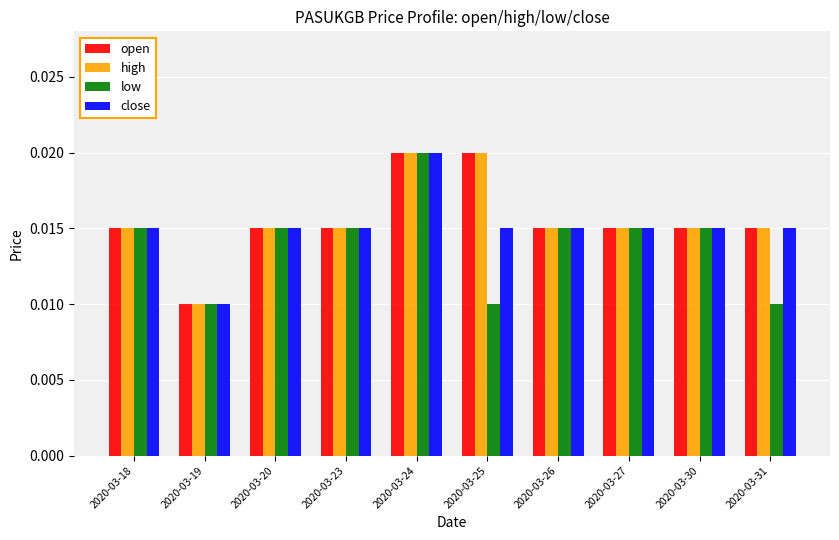

At how many categories does at least one series exceed 0?

10